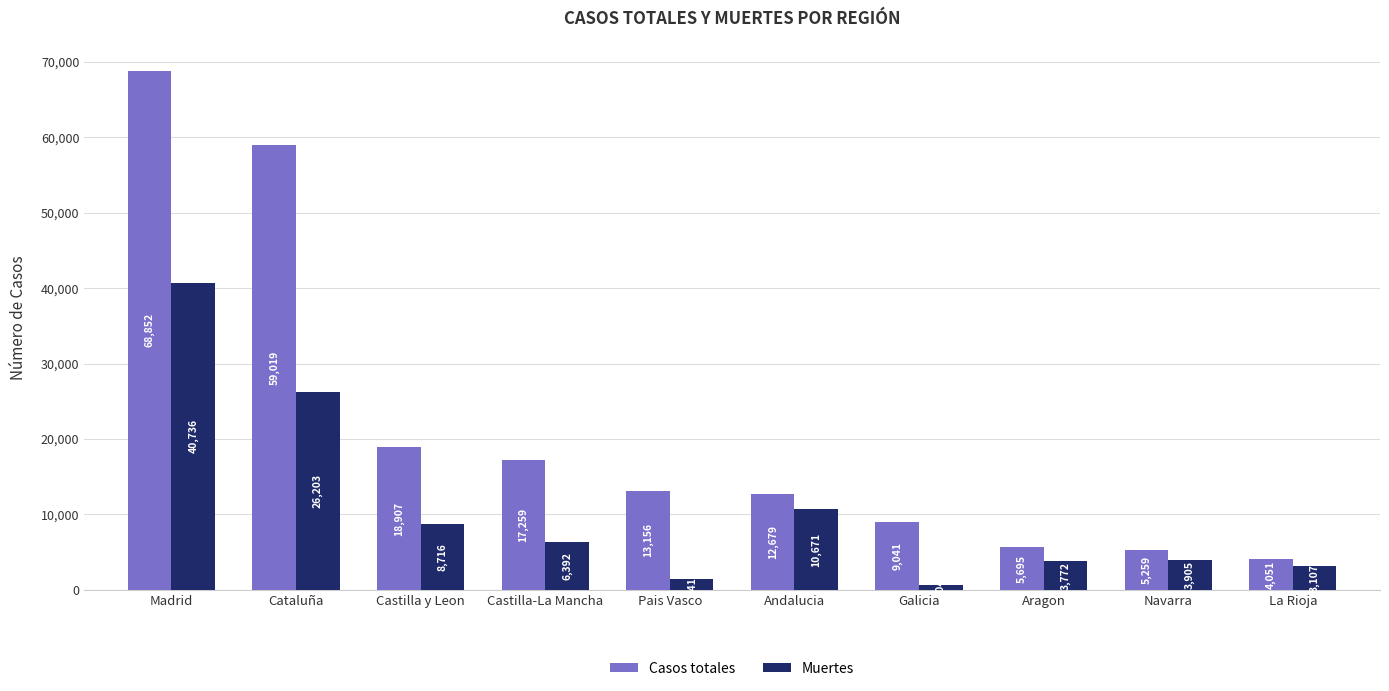

Reading left to right, extract all data points from this chart.

Casos totales: Madrid=68852	Cataluña=59019	Castilla y Leon=18907	Castilla-La Mancha=17259	Pais Vasco=13156	Andalucia=12679	Galicia=9041	Aragon=5695	Navarra=5259	La Rioja=4051
Muertes: Madrid=40736	Cataluña=26203	Castilla y Leon=8716	Castilla-La Mancha=6392	Pais Vasco=1418	Andalucia=10671	Galicia=604	Aragon=3772	Navarra=3905	La Rioja=3107